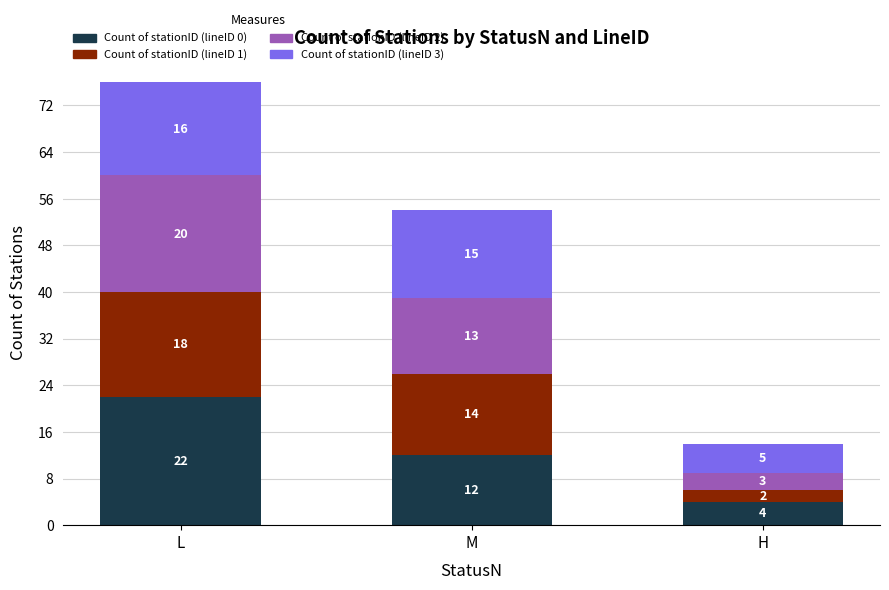

Where is Count of stationID (lineID 0) nearest to the value 13?

M